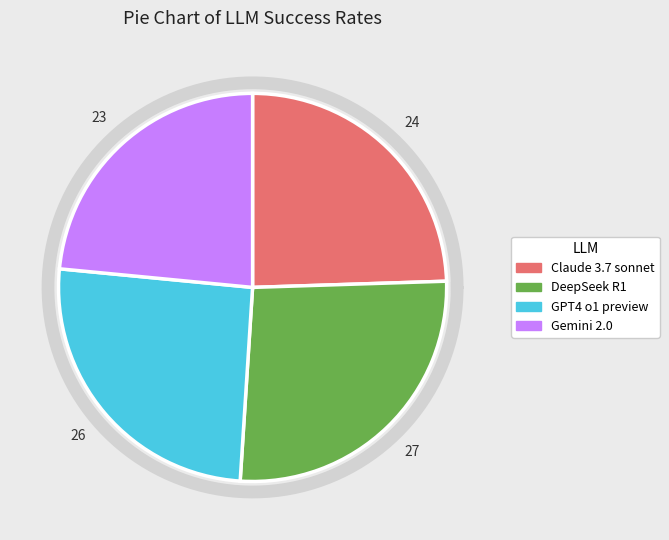

The Claude 3.7 sonnet slice represents 31% of the pie. True or false?

False